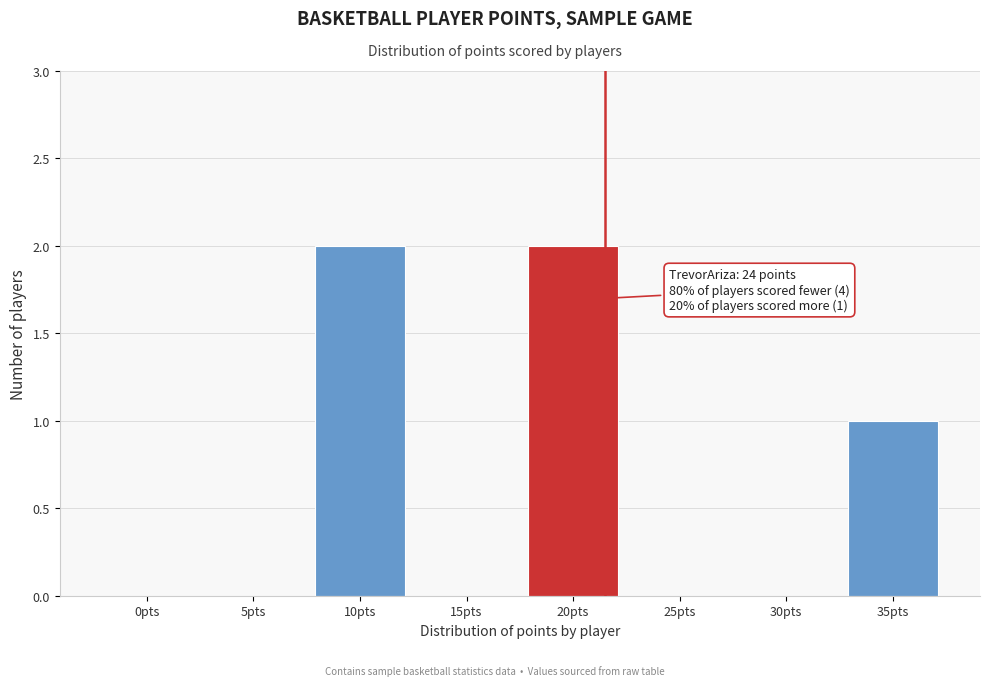

Reading left to right, transcribe all the data shown in this chart.

0pts=0	5pts=0	10pts=2	15pts=0	20pts=2	25pts=0	30pts=0	35pts=1